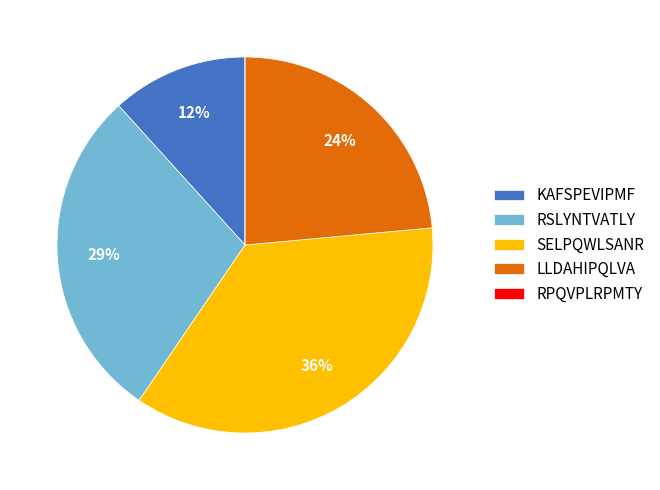

Is it true that SELPQWLSANR is 44% of the pie?

False